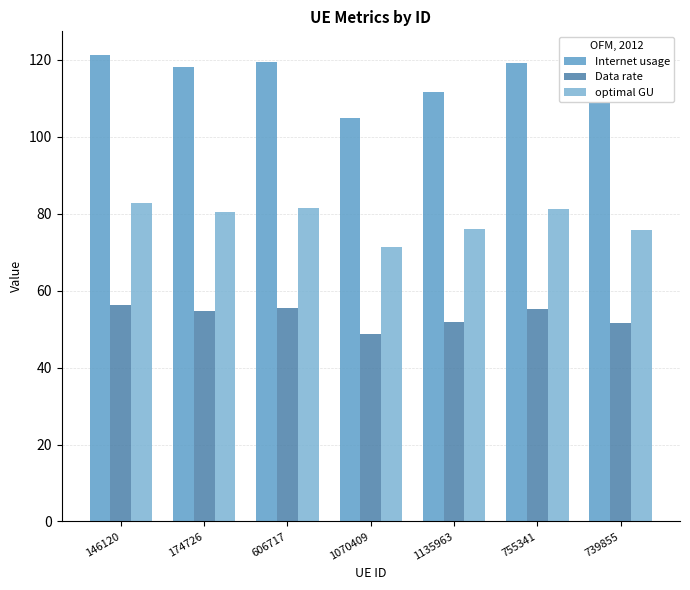

How many distinct data groups are displayed?

3